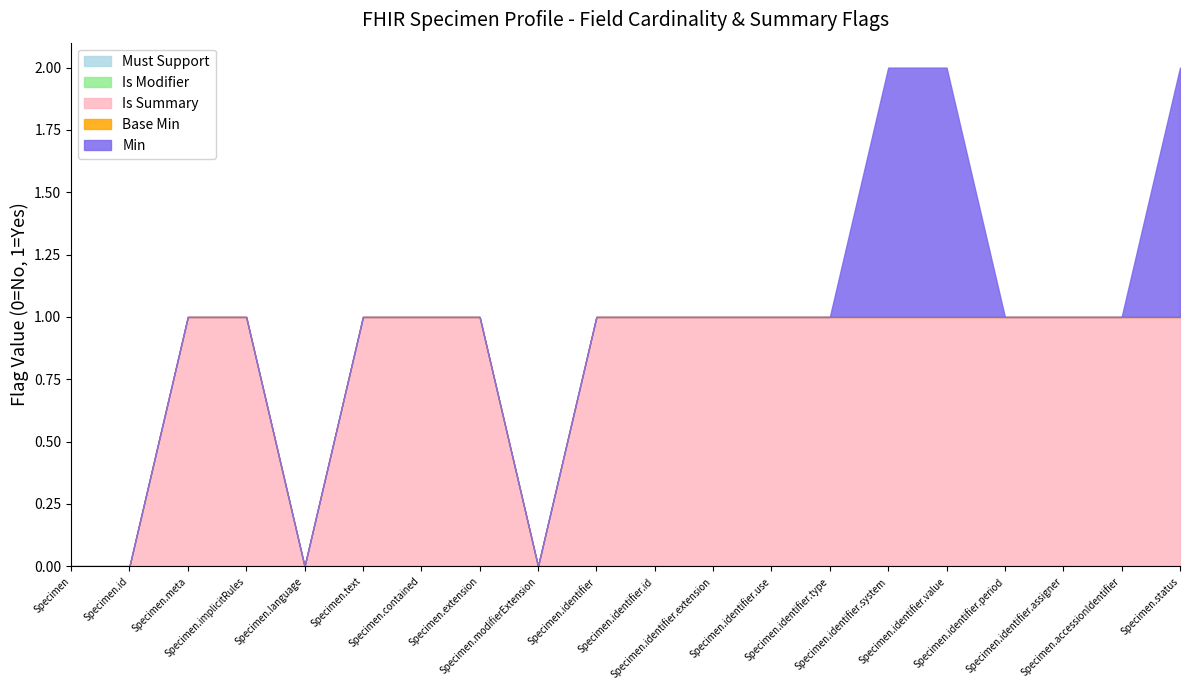

What is the spread (max minus min) of values at Specimen.identifier.assigner?

1